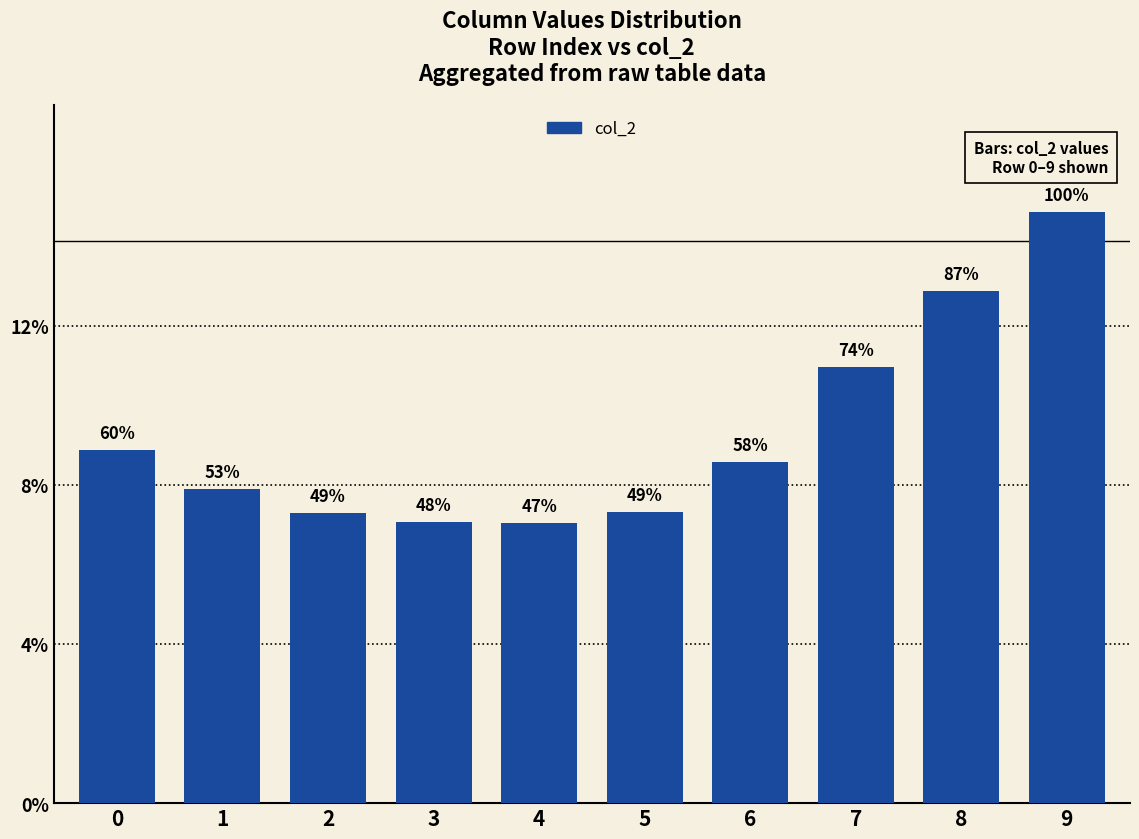

The chart shows a value of 0.1 at 4. True or false?

True